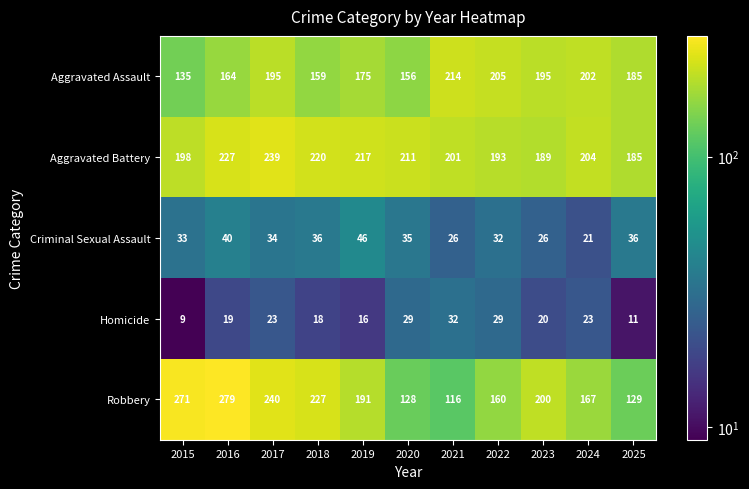

Which series has the largest range (max minus min)?

Robbery